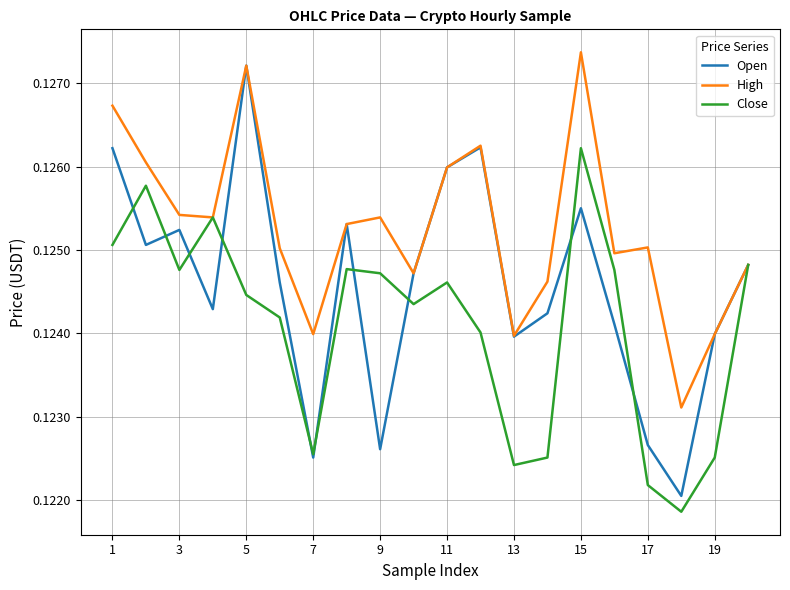

List the series in order of their overall mean, lowest first.

Close, Open, High